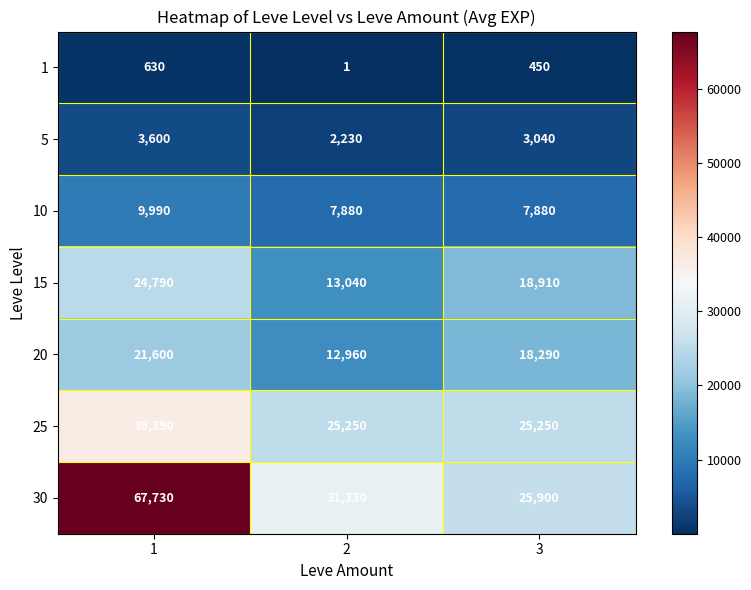

List the series in order of their peak value, lowest first.

1, 5, 10, 20, 15, 25, 30